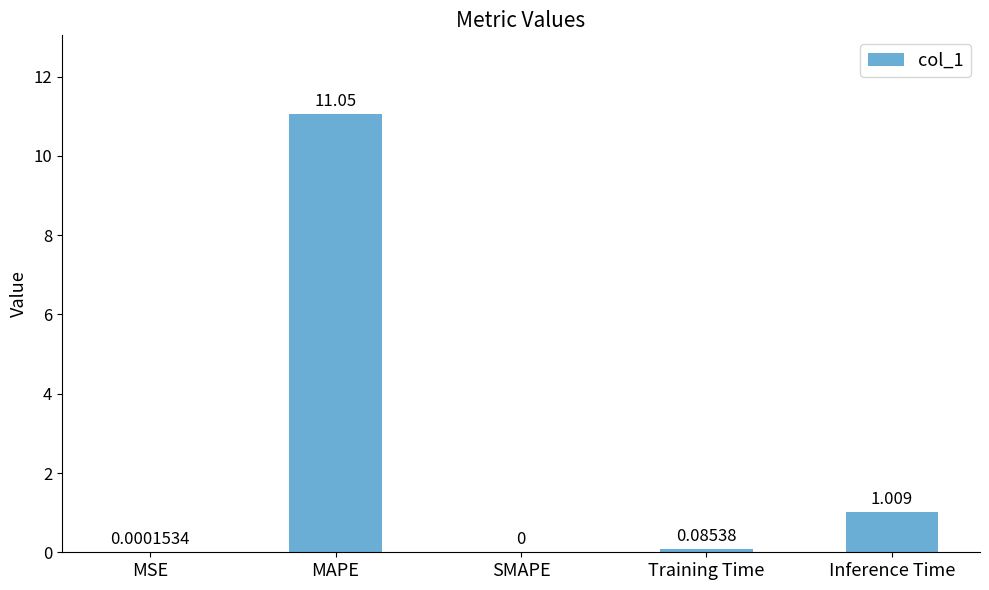

Between MAPE and MSE, which is larger?

MAPE